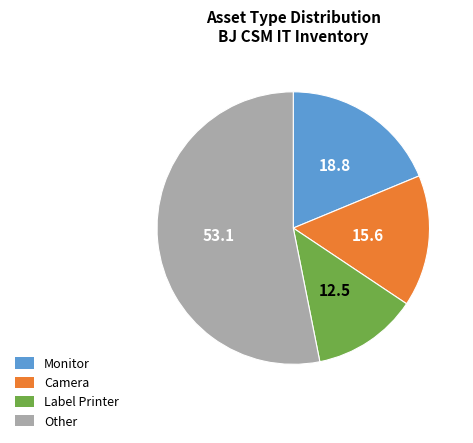

Is the sum of Other and Monitor greater than half?

Yes